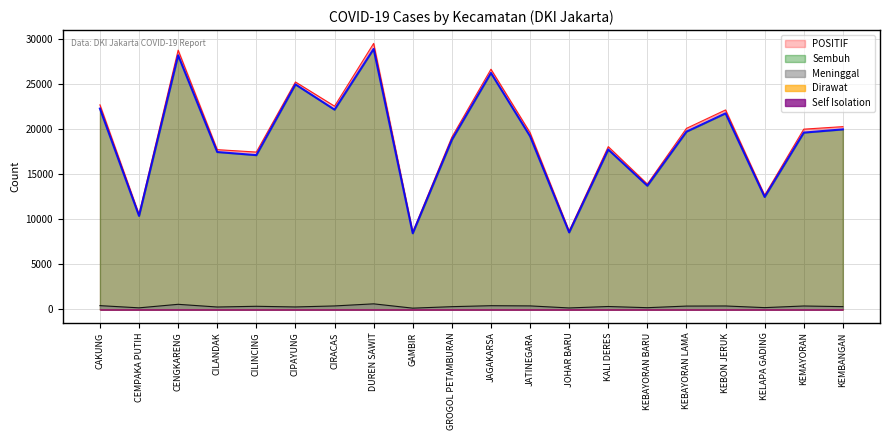

Reading left to right, list all the values displayed in this chart.

POSITIF: 22670	10535	28728	17703	17435	25204	22523	29480	8566	19089	26617	19585	8687	18036	13889	20062	22105	12653	19974	20254
Sembuh: 22254	10361	28161	17440	17094	24935	22138	28868	8432	18789	26208	19200	8529	17717	13704	19696	21727	12459	19591	19949
Meninggal: 413	168	559	261	340	267	379	611	134	298	406	383	157	316	185	363	375	192	373	303